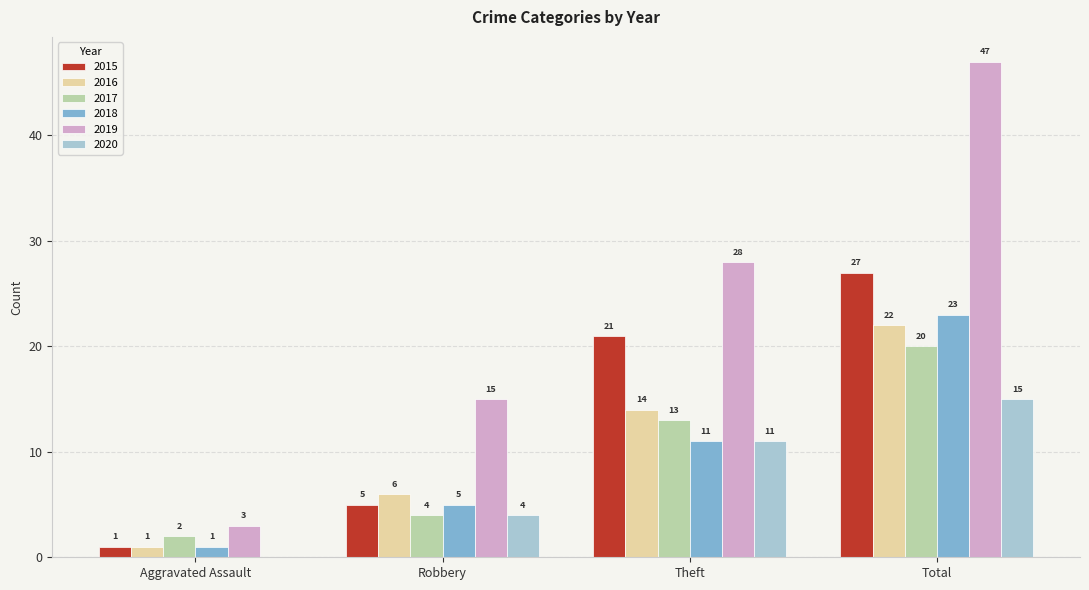

Reading left to right, extract all data points from this chart.

2015: Aggravated Assault=1	Robbery=5	Theft=21	Total=27
2016: Aggravated Assault=1	Robbery=6	Theft=14	Total=22
2017: Aggravated Assault=2	Robbery=4	Theft=13	Total=20
2018: Aggravated Assault=1	Robbery=5	Theft=11	Total=23
2019: Aggravated Assault=3	Robbery=15	Theft=28	Total=47
2020: Aggravated Assault=0	Robbery=4	Theft=11	Total=15